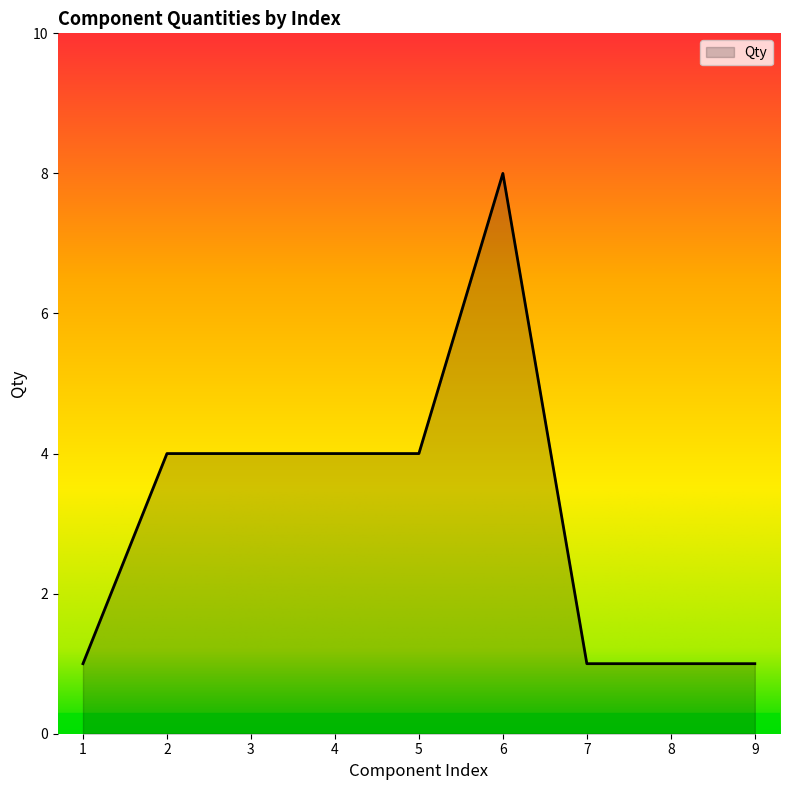

Does the chart have visible grid lines?

No